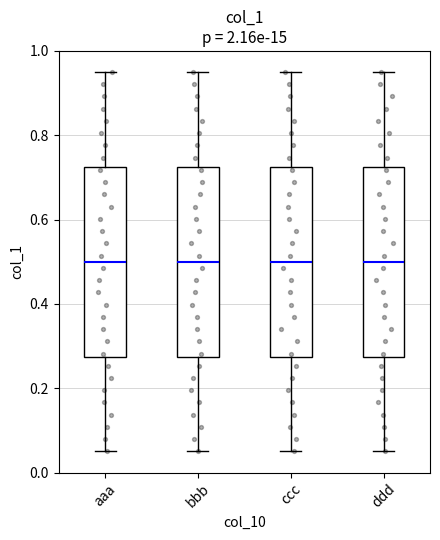

Reading left to right, read every box against the y-axis: the position of its median line, the range the box covers, and the ends of its whiskers. The values are not printed on the chart, so give them approximately, as read against the axis.

aaa: median 0.50, box 0.28 to 0.72, whiskers 0.06 to 0.96
bbb: median 0.50, box 0.28 to 0.72, whiskers 0.06 to 0.96
ccc: median 0.50, box 0.28 to 0.72, whiskers 0.06 to 0.96
ddd: median 0.50, box 0.28 to 0.72, whiskers 0.06 to 0.96